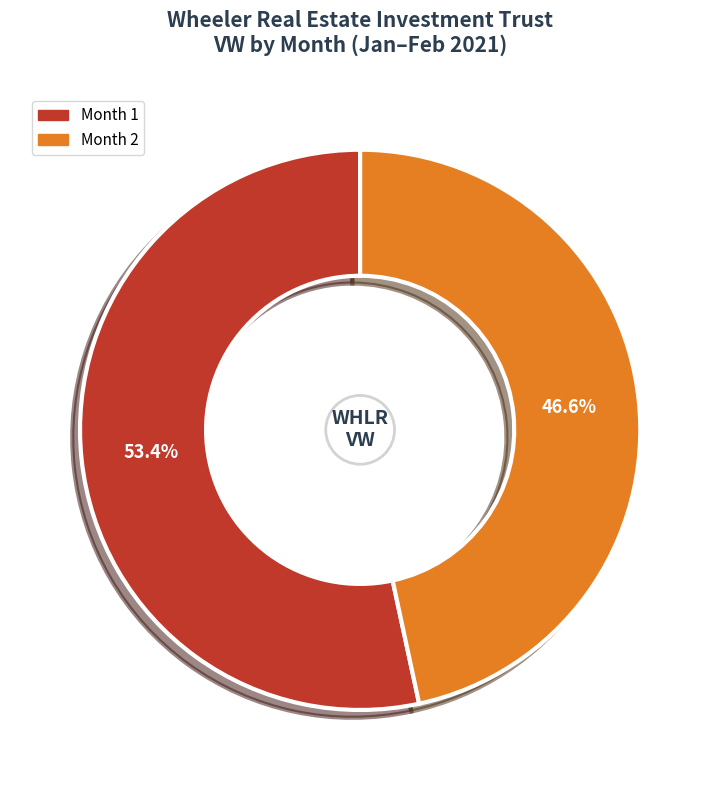

Approximately how many times larger is the value at Month 2 compared to Month 1?

0.9